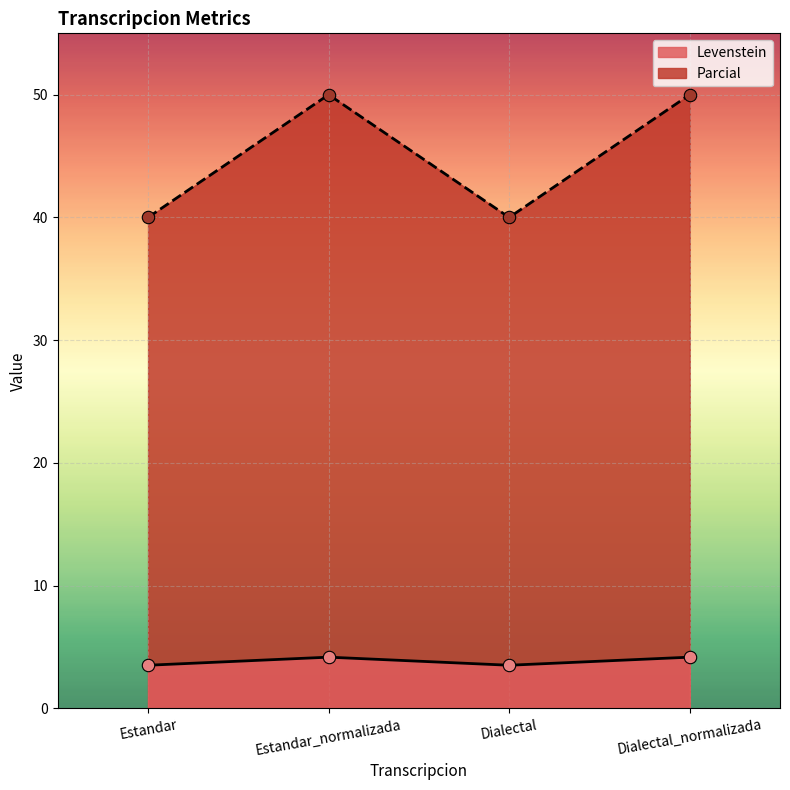

What is the total value across all series at Dialectal?

43.5